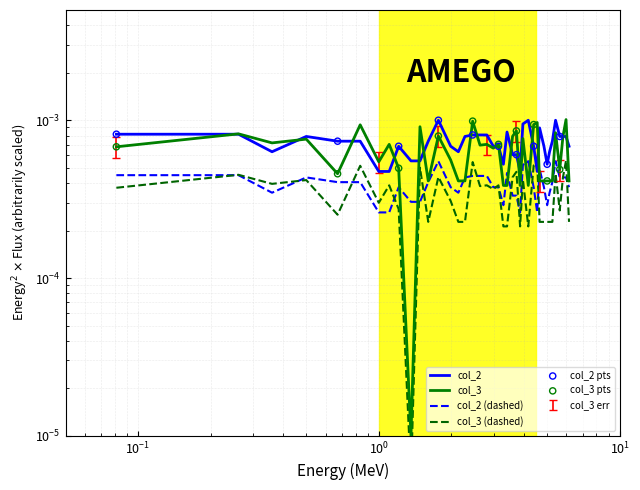

Is the value of col_2 at 27 greater than the value of col_3 at 15?

Yes